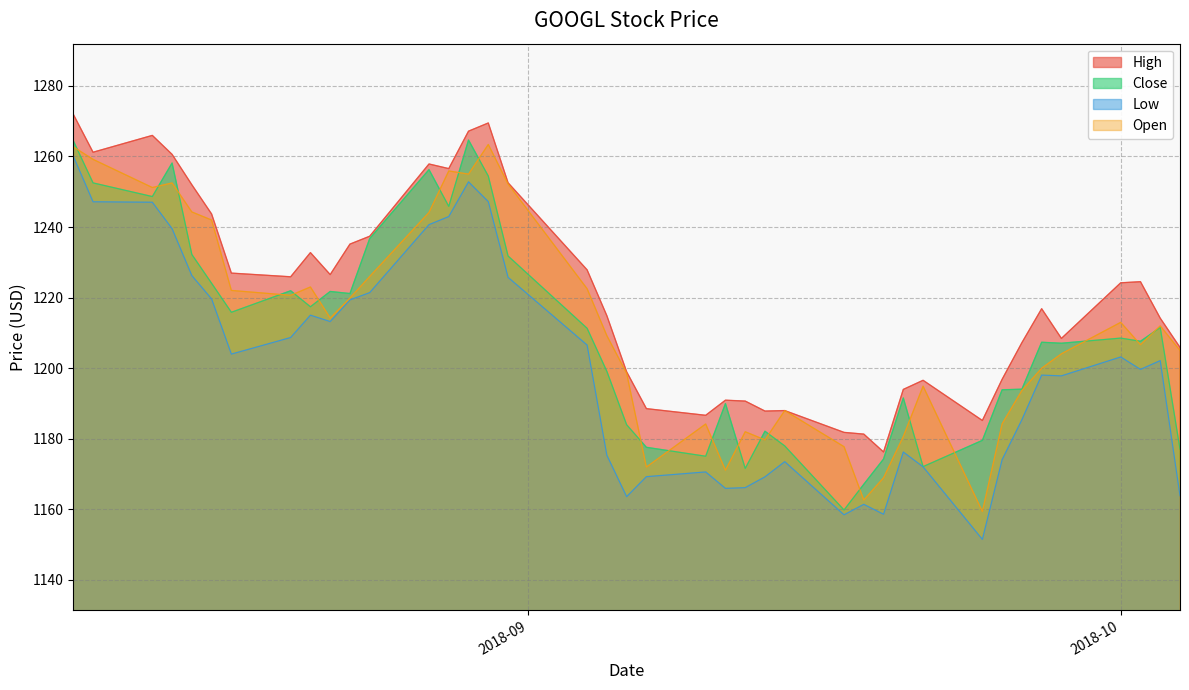

Is the value of Close at 2018-09-21 greater than the value of Open at 2018-08-30?

No